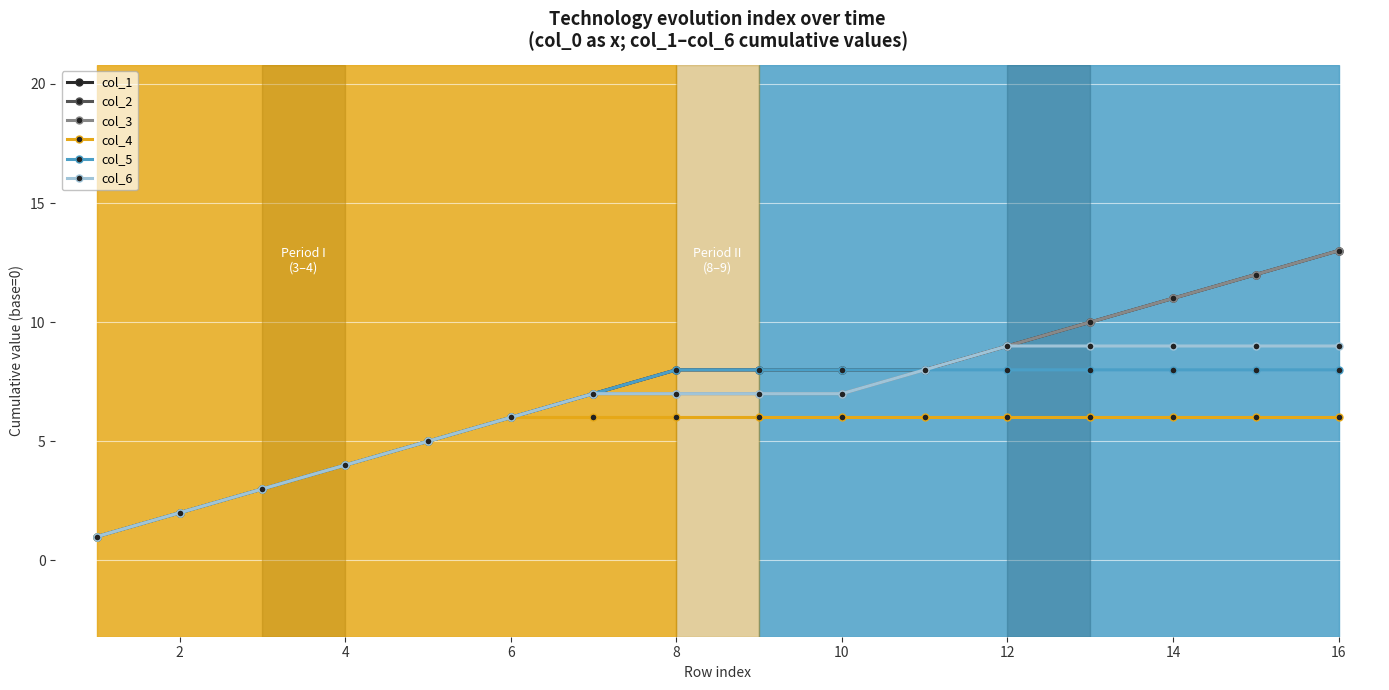

Is this an area chart (filled region under the line)?

No